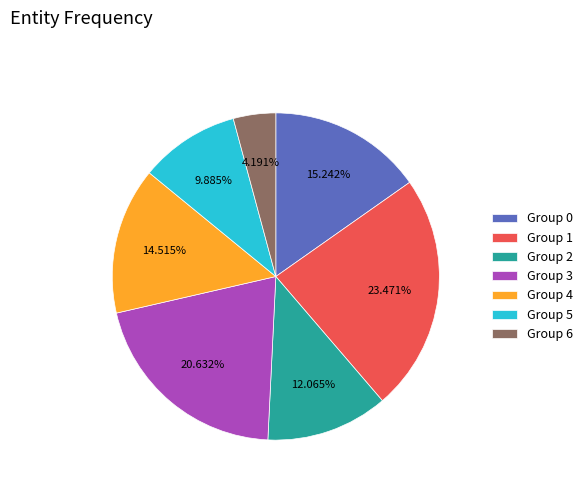

Approximately how many times larger is the value at Group 2 compared to Group 1?

0.5